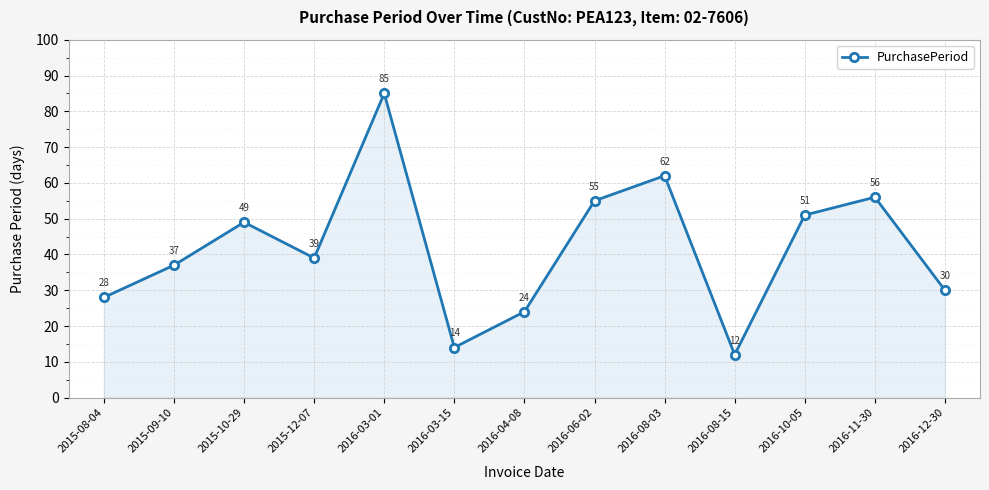

Which has a higher value, 2016-08-03 or 2016-04-08?

2016-08-03